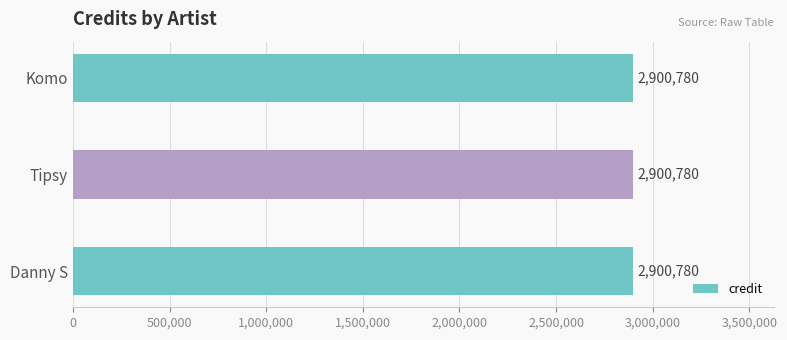

Which series changed the most between Komo and Danny S?

credit